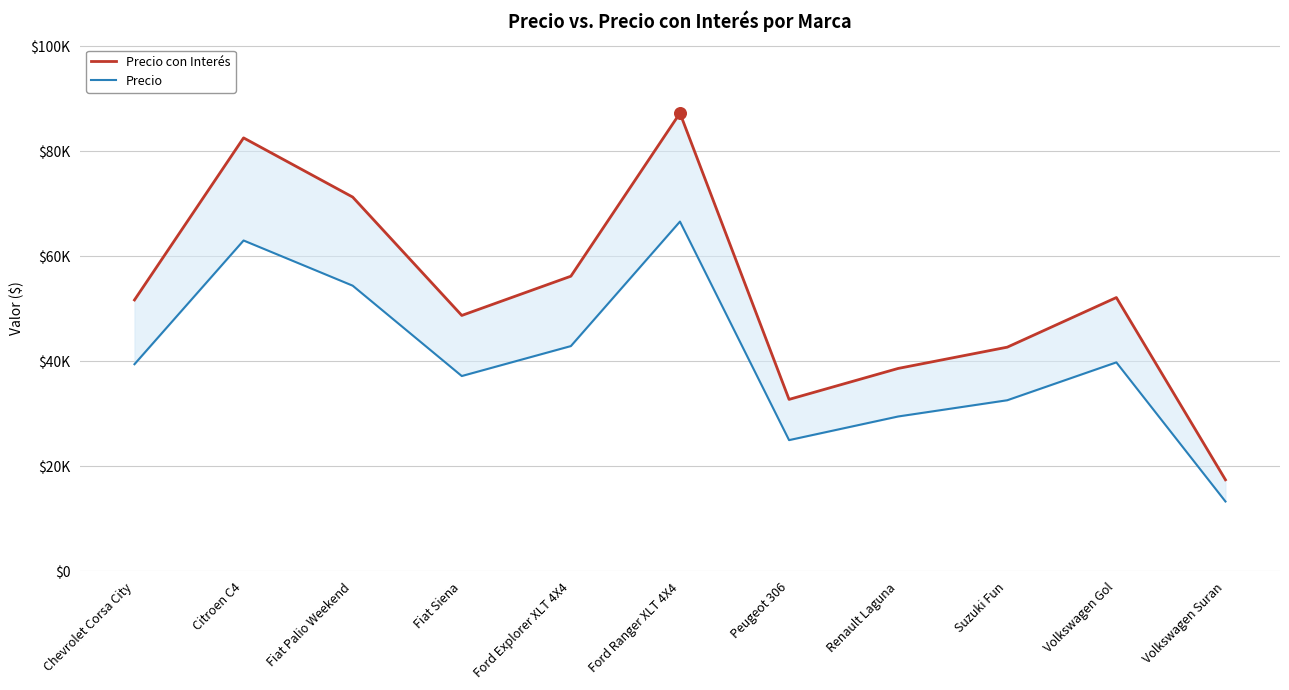

Which series has the largest total across all categories?

Precio con Interés